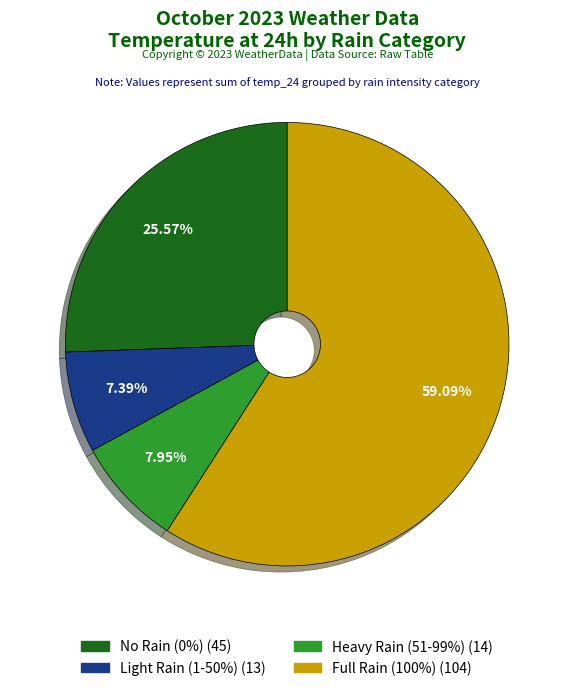

Is there any slice that represents more than half of the pie?

Yes